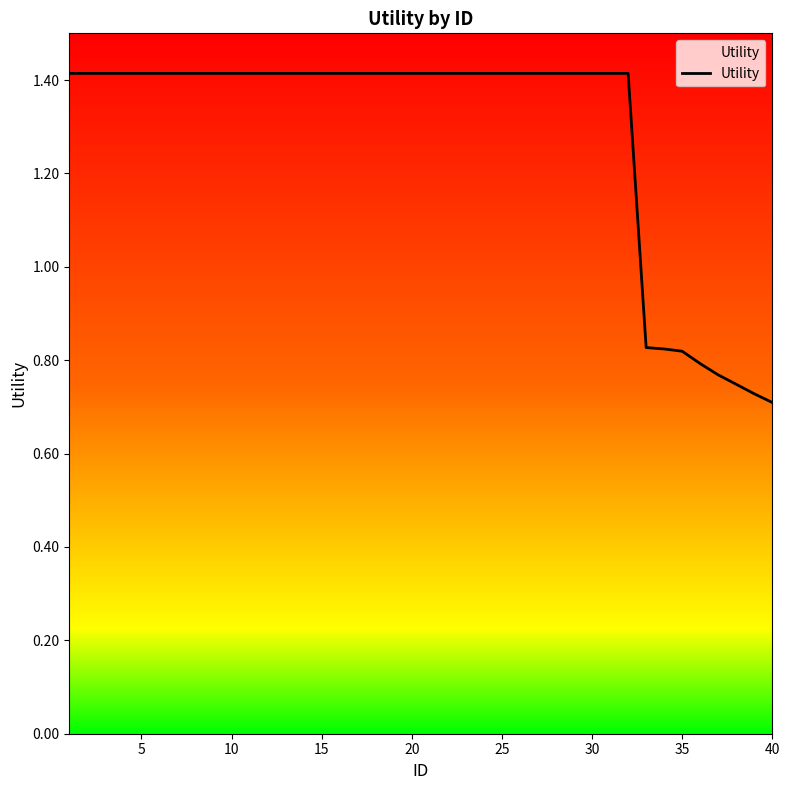

What is the maximum value shown in the chart?

1.4